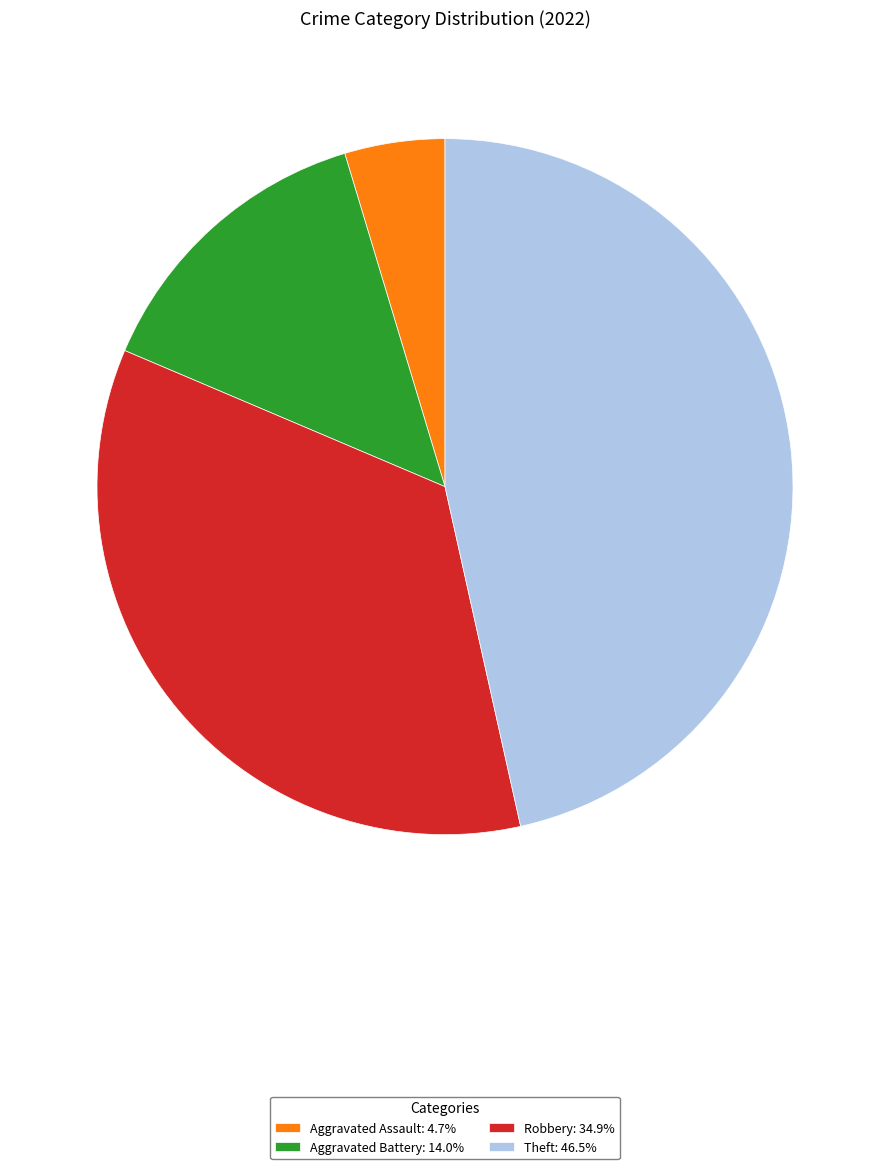

What is the ratio of the value at Robbery: 34.9% to the value at Aggravated Assault: 4.7%?

7.5